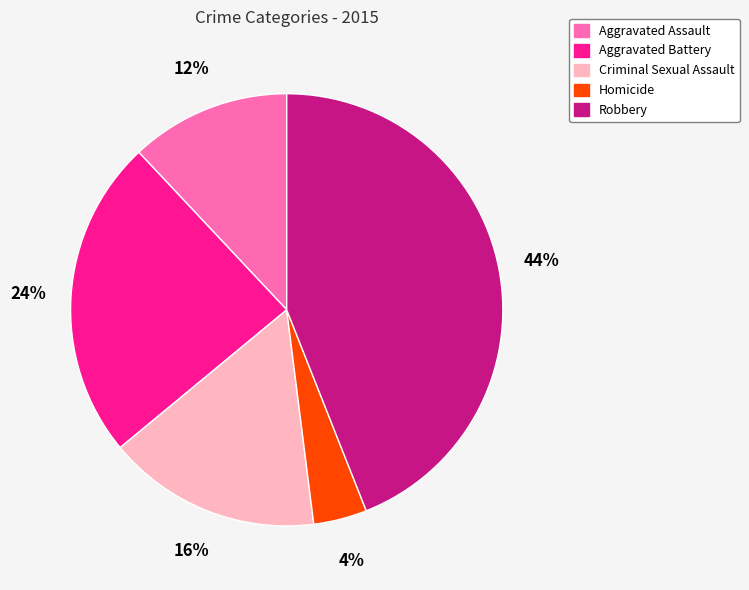

Rank the categories by value from lowest to highest.

Homicide, Aggravated Assault, Criminal Sexual Assault, Aggravated Battery, Robbery